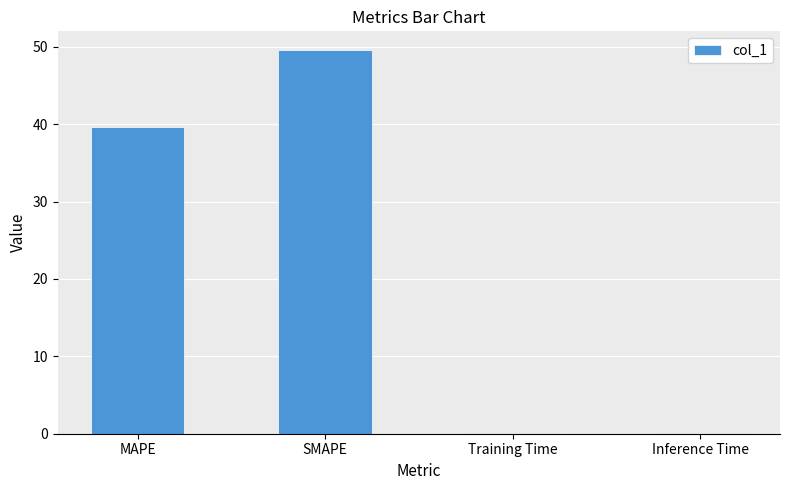

True or false: the data shows 39.7 at MAPE.

True